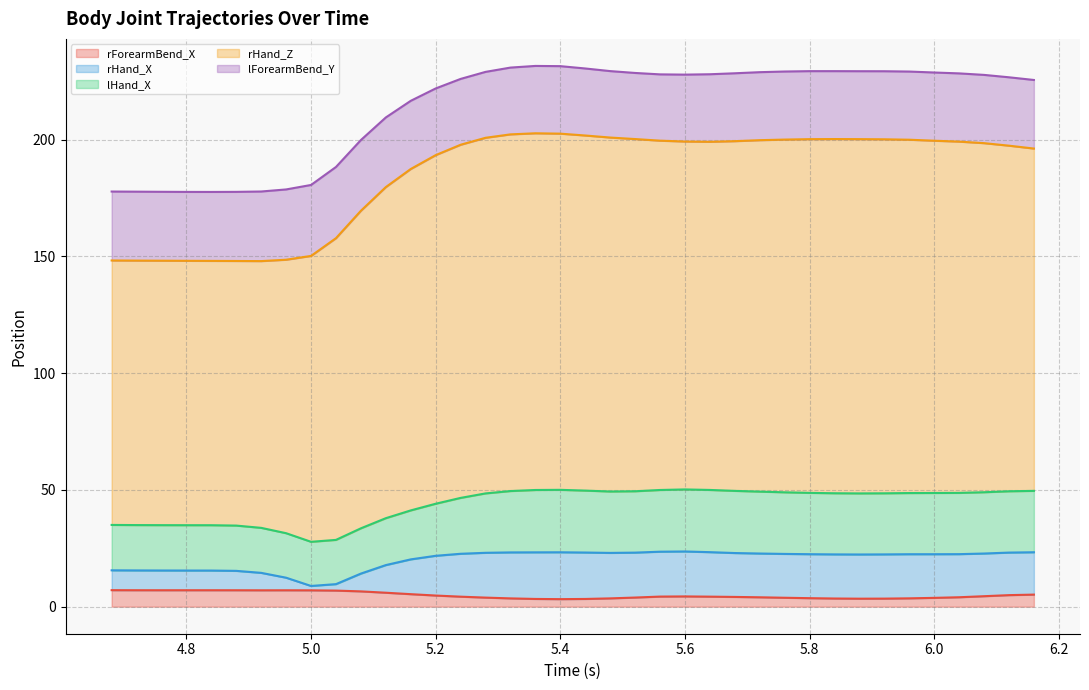

What is the label of the 16th point from the left?

5.28